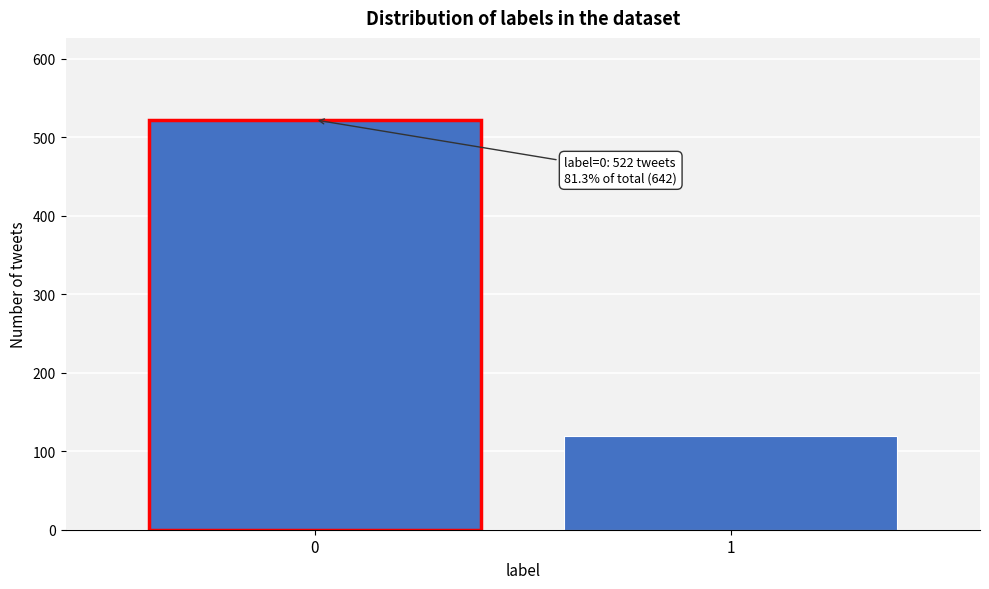

Reading right to left, transcribe all the data shown in this chart.

1=120	0=522